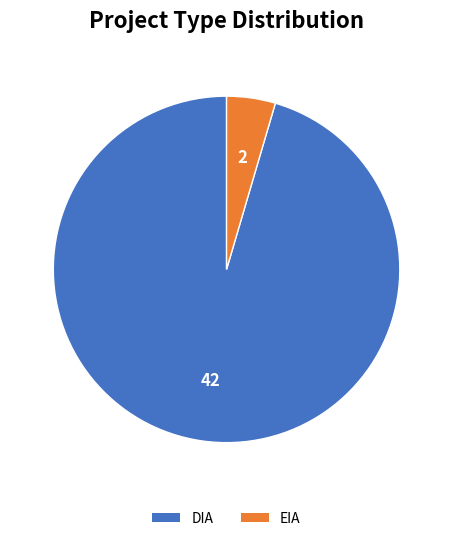

Approximately how many times larger is the value at DIA compared to EIA?

21.0